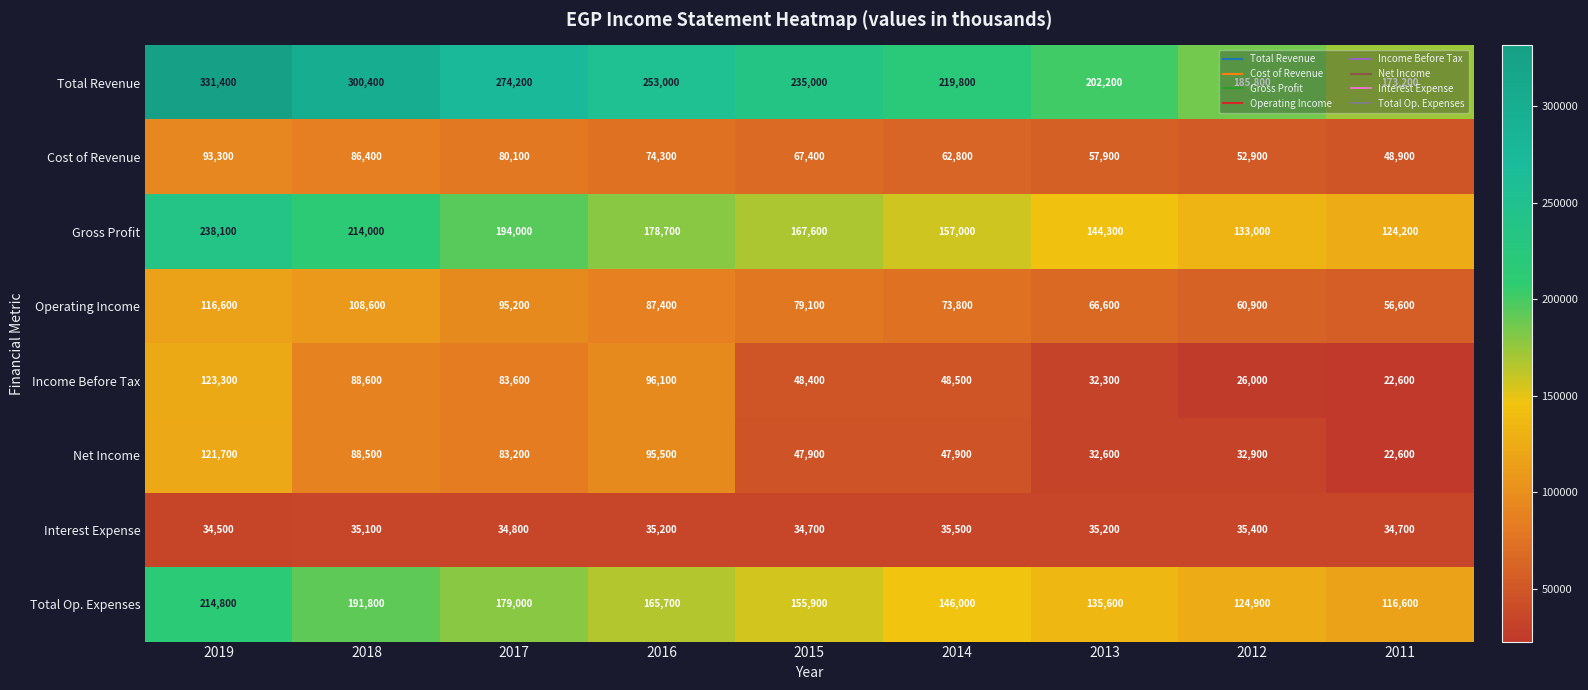

At which category is the sum across all series the highest?

2019